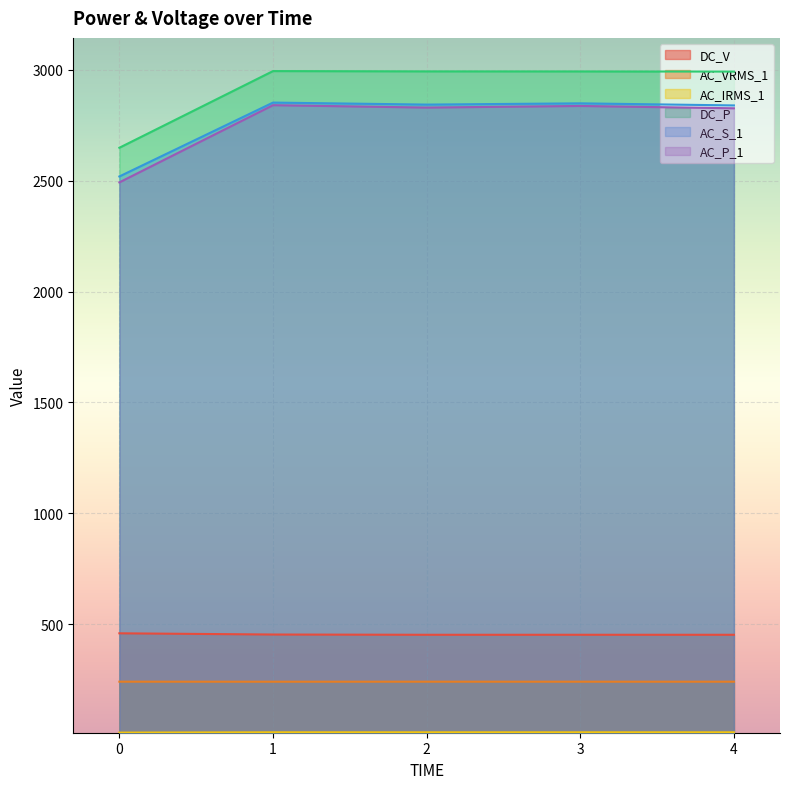

True or false: AC_IRMS_1 has a value of 3.3 at 0.

False